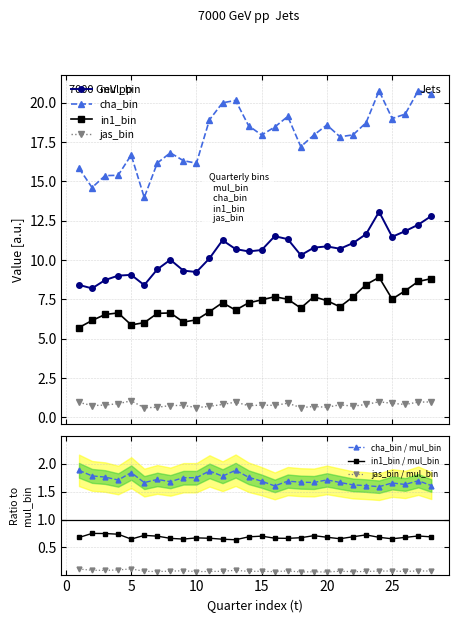

What is the difference between the second highest and second lowest values in the in1_bin series?

2.9